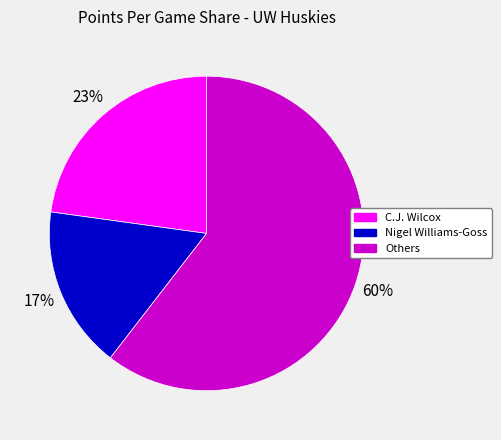

Is there a majority slice in this chart?

Yes